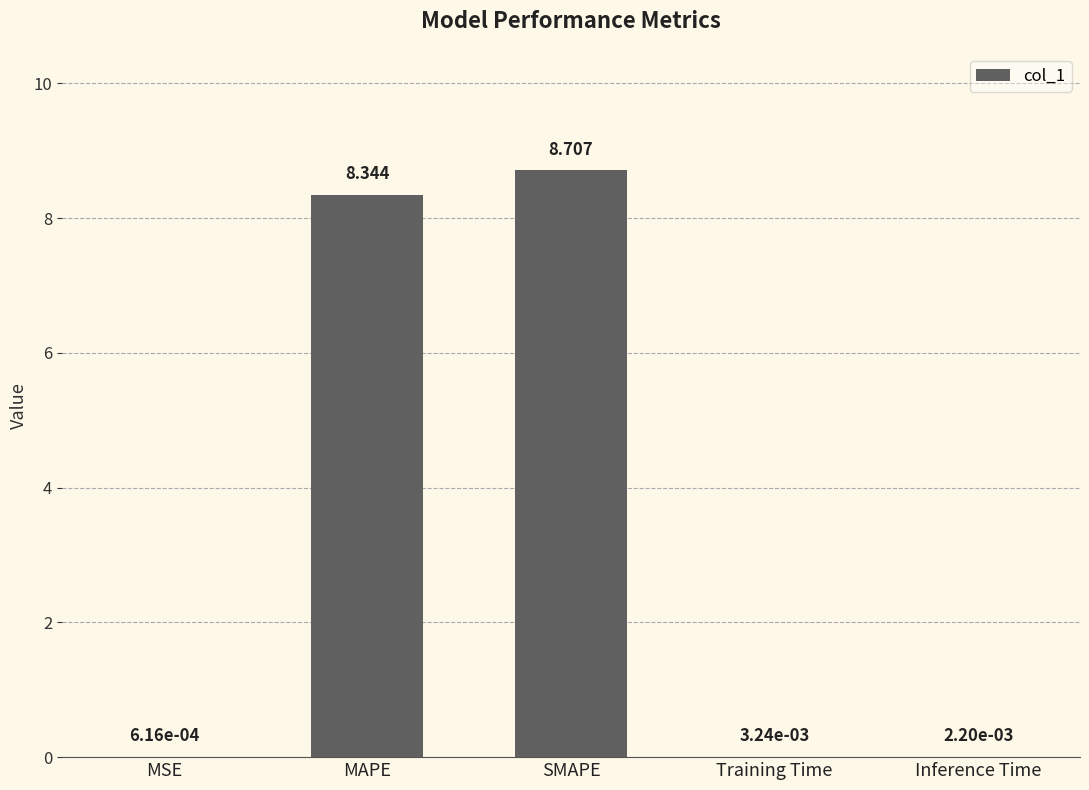

Which label corresponds to the largest value in the chart?

SMAPE